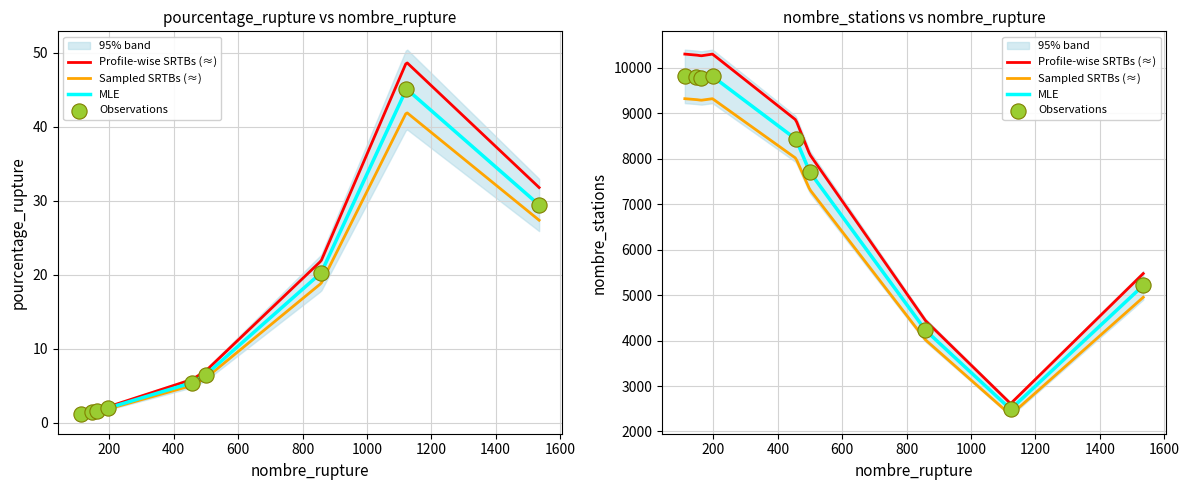

Which series has the widest spread of Y values?

nombre_stations